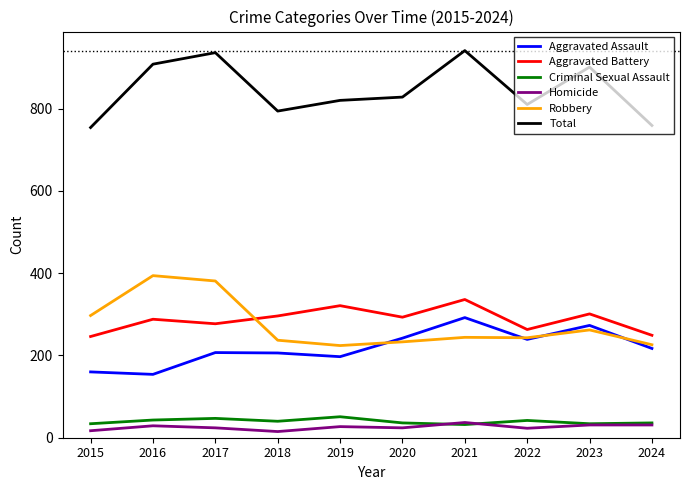

The Aggravated Assault series shows 76 at 2018. True or false?

False